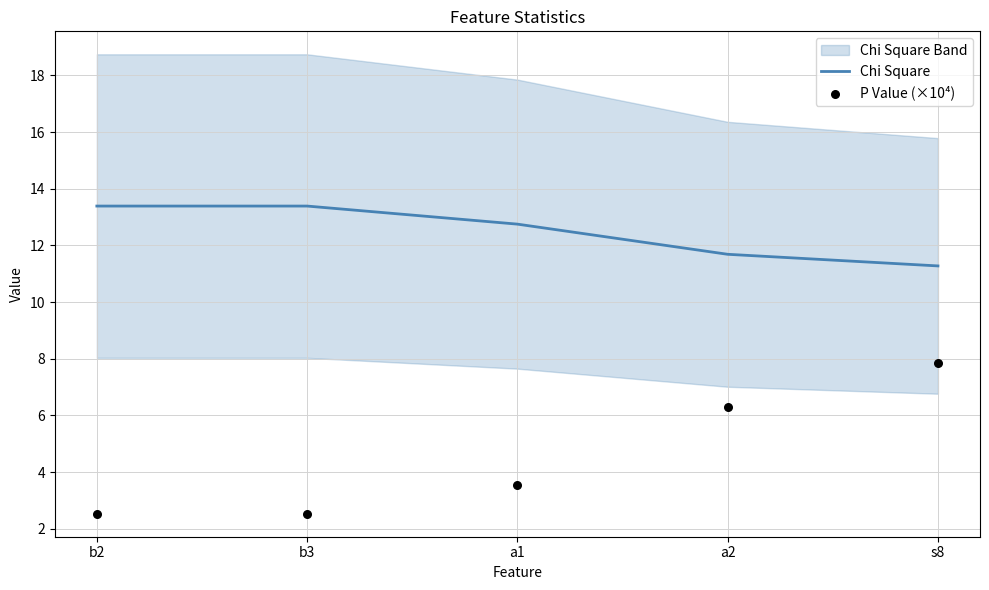

At which category is the sum across all series the highest?

s8